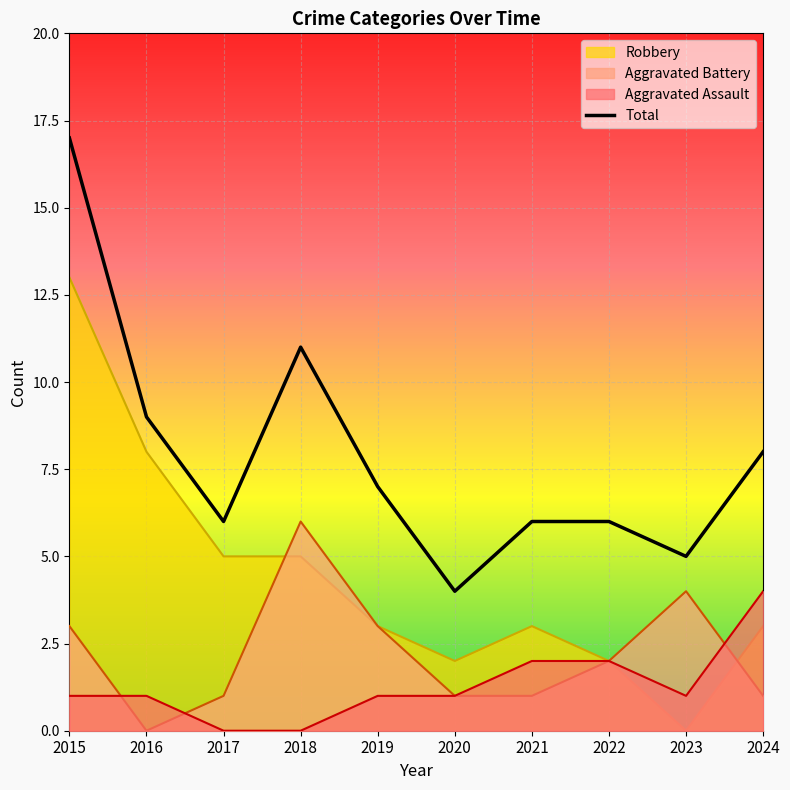

How many distinct data groups are displayed?

4